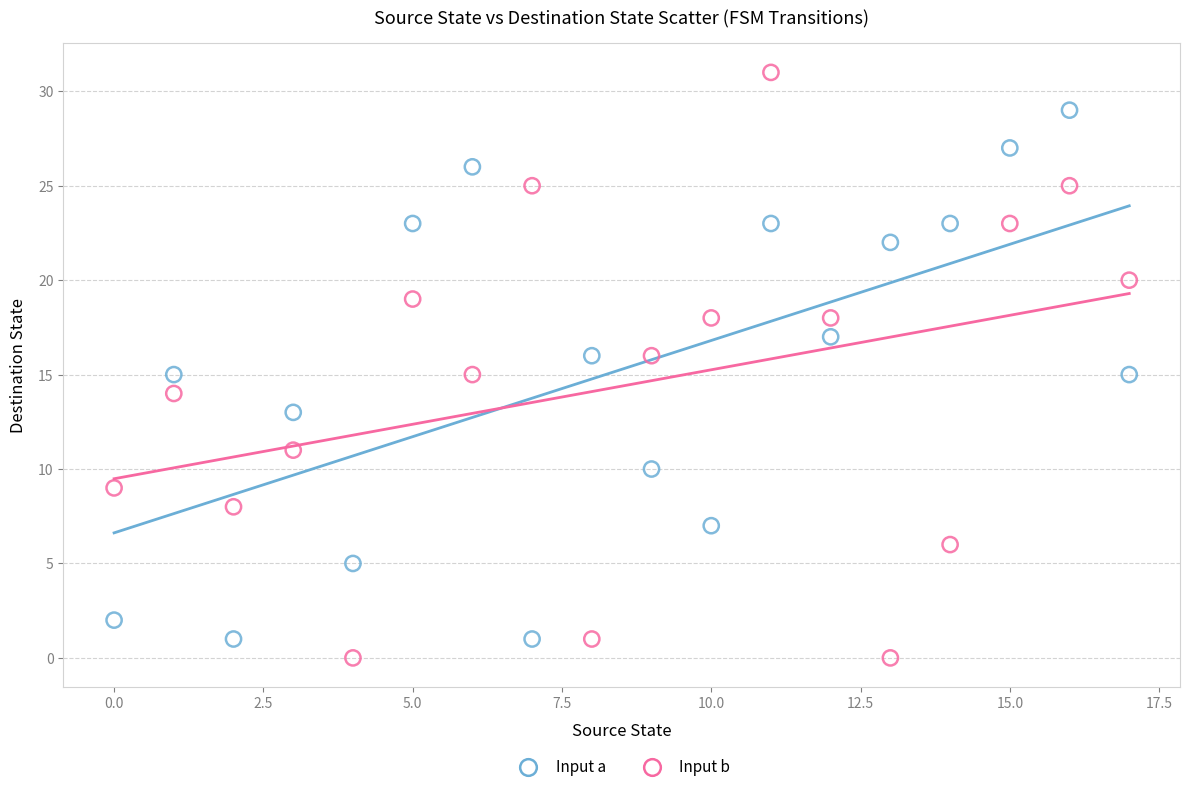

Which series has the widest spread of Y values?

Input b